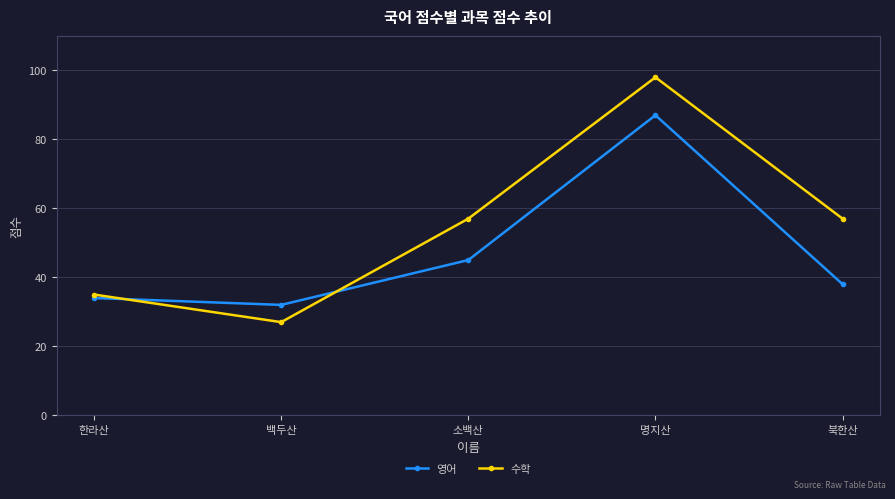

What is the difference between the 영어 values at 백두산 and 북한산?

6